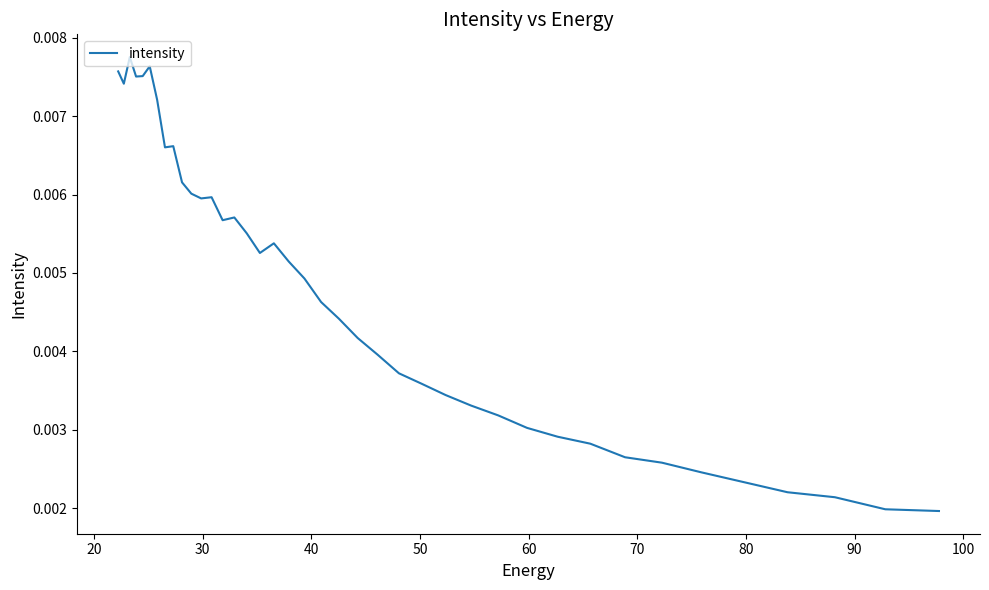

What is the sum of all values?

0.2